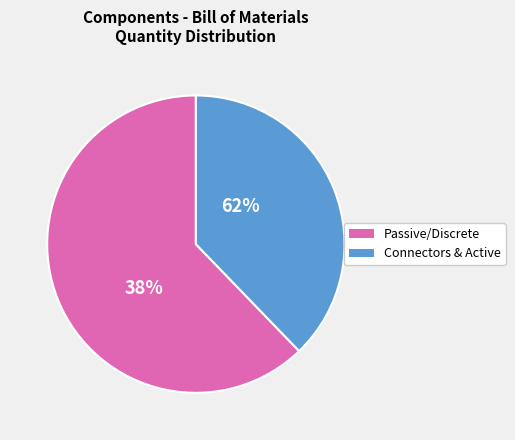

True or false: Resistor accounts for 43% of the total.

False